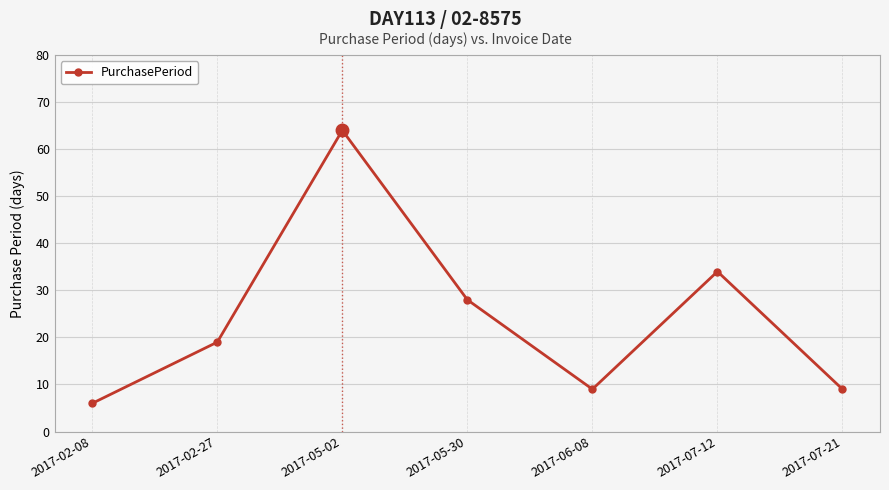

What is the difference between the maximum and minimum values?

58